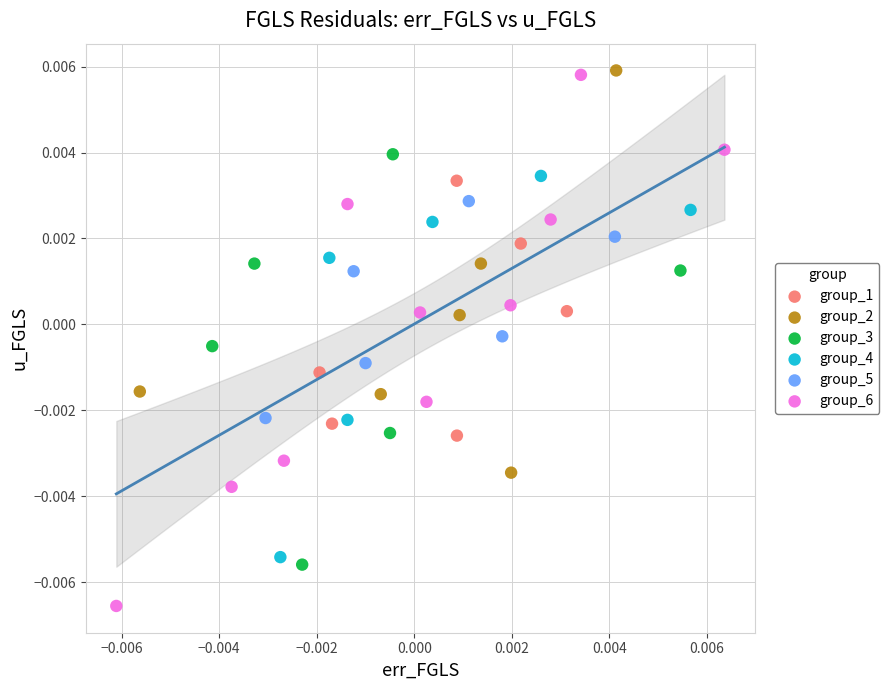

What are all the series names shown in the legend?

group_1, group_2, group_3, group_4, group_5, group_6